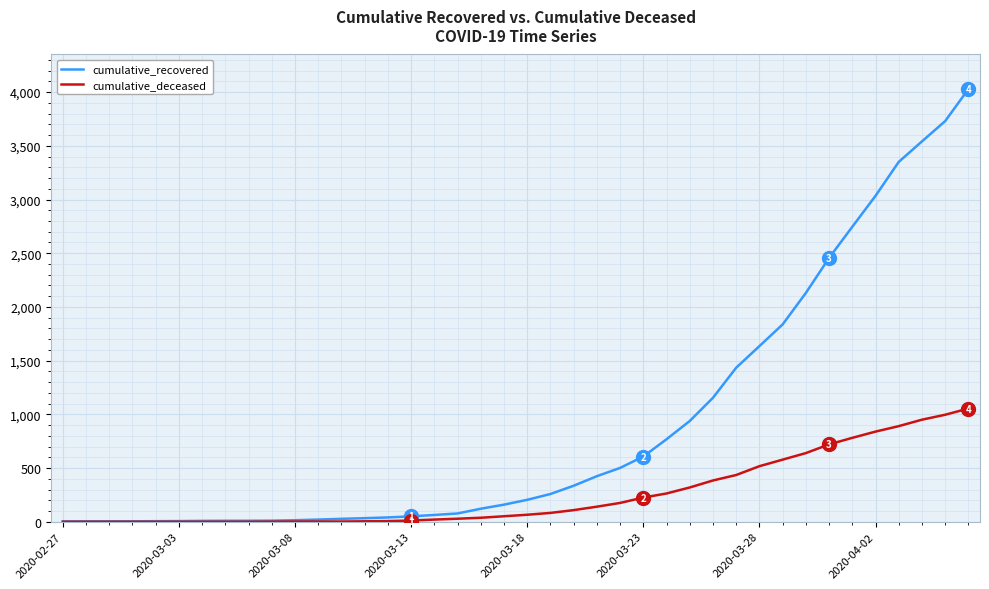

What is the highest value of the cumulative_recovered series?

4028